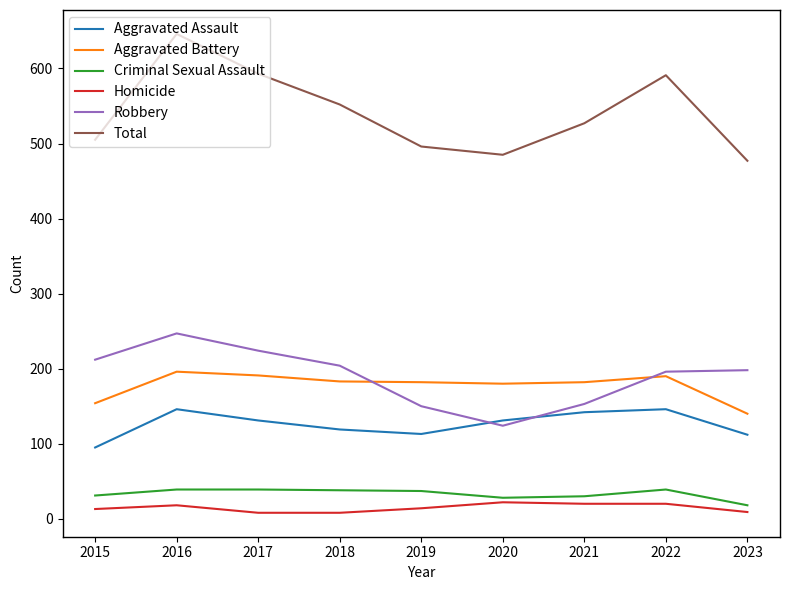

Count the number of data series in this chart.

6